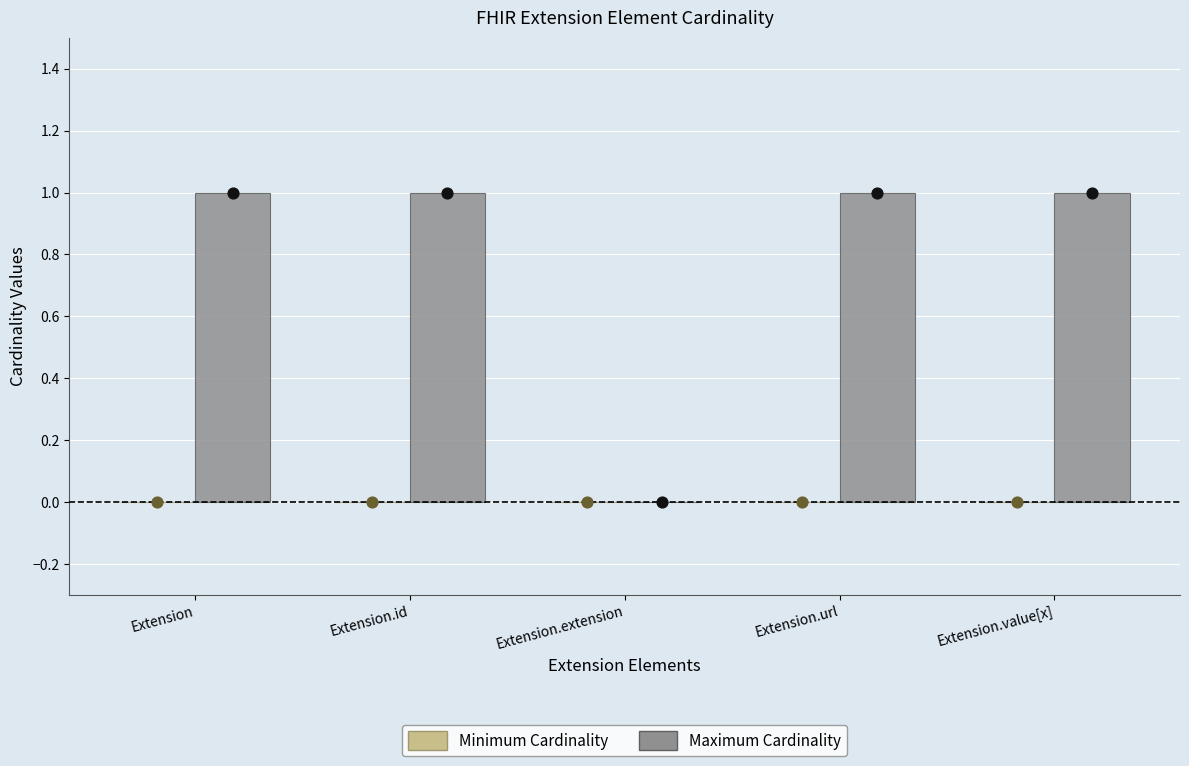

Which series reaches the maximum Y coordinate?

Maximum Cardinality